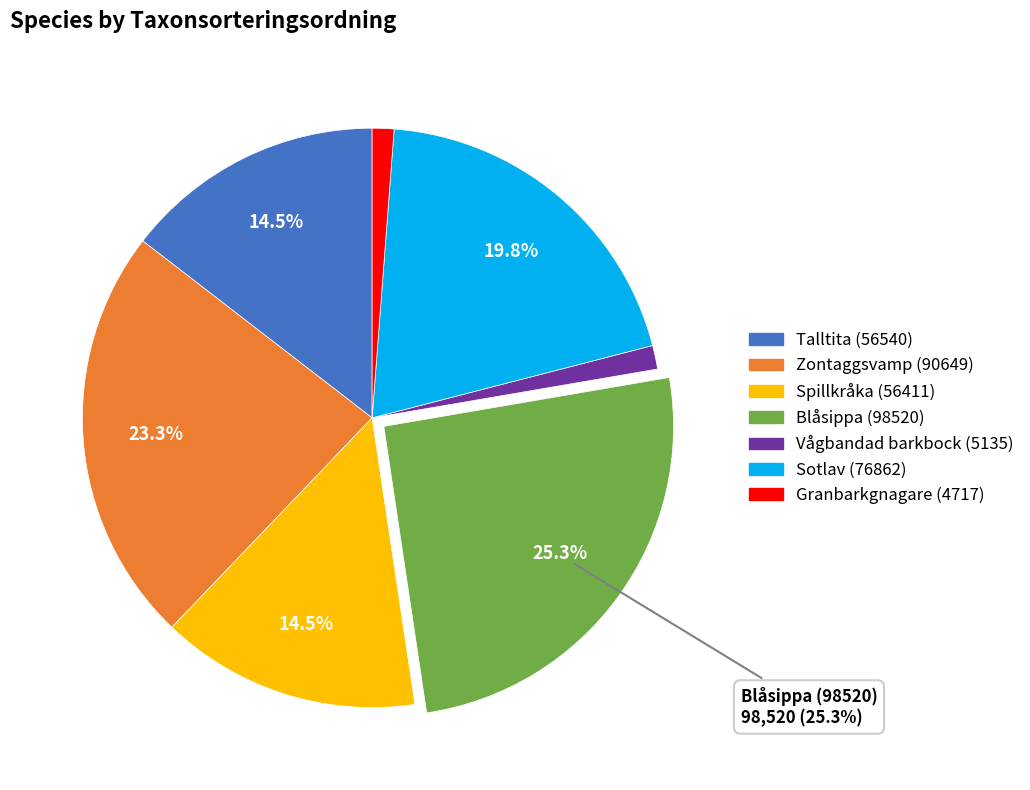

To the nearest percent, what is the difference between the largest and smallest slice percentages?

24%